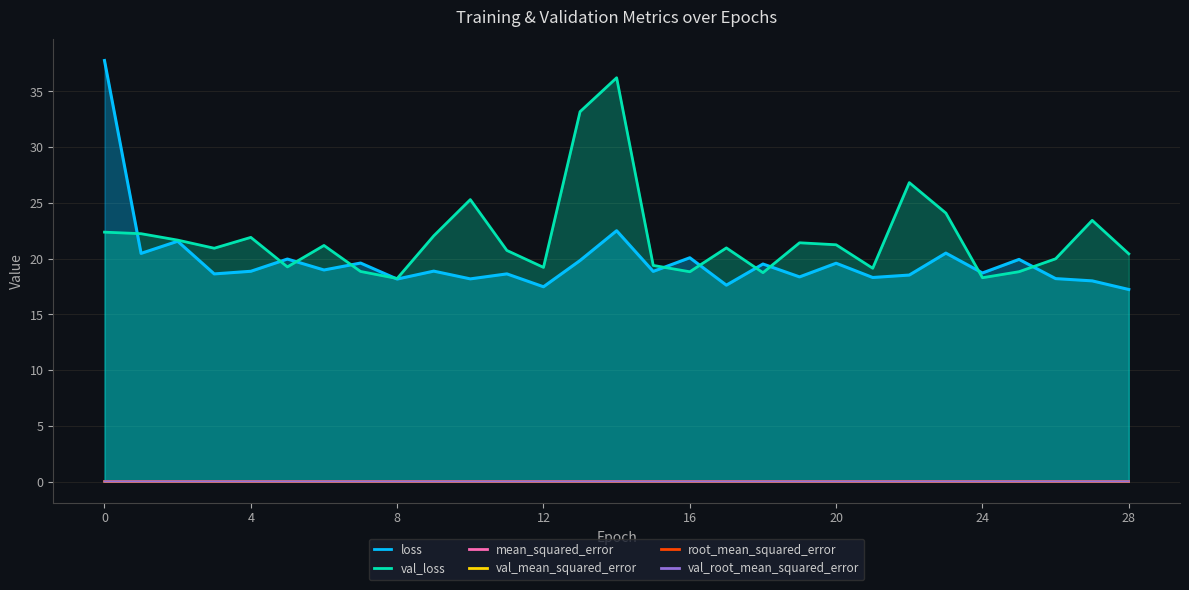

Which series has the widest spread of values?

loss